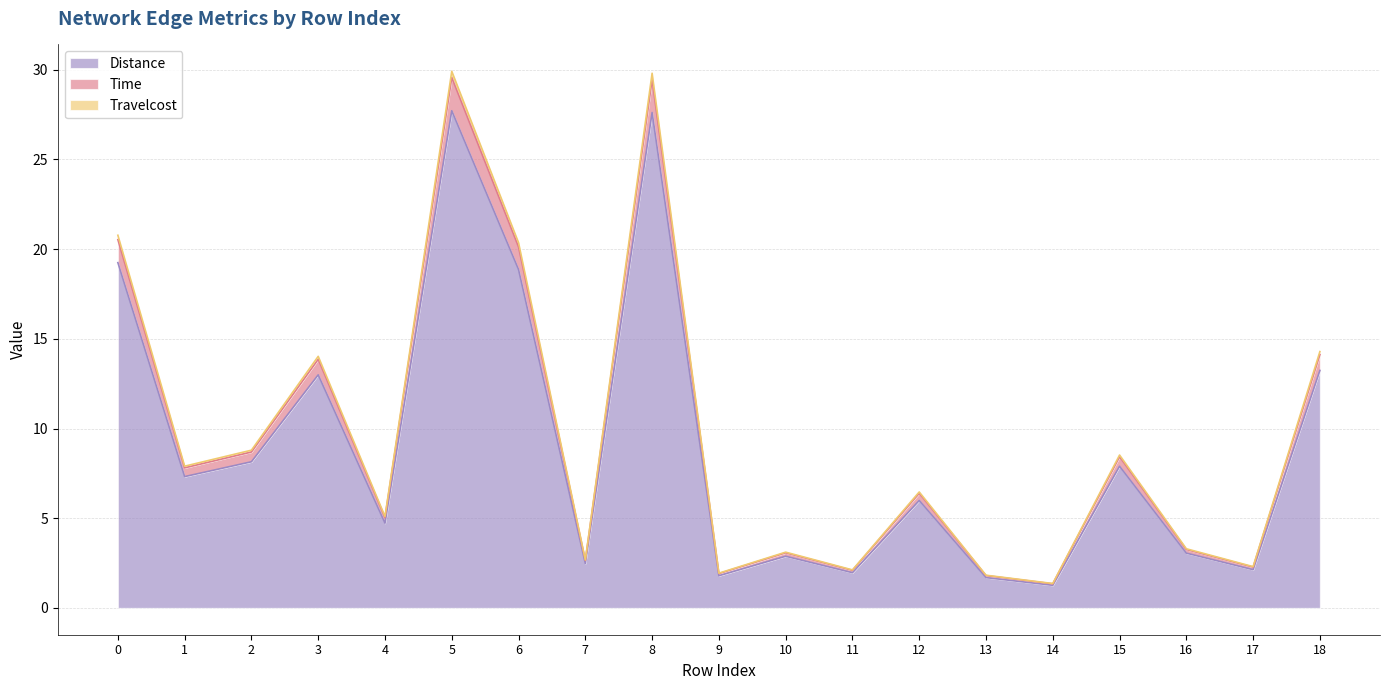

True or false: Time and Distance cross at least once.

False